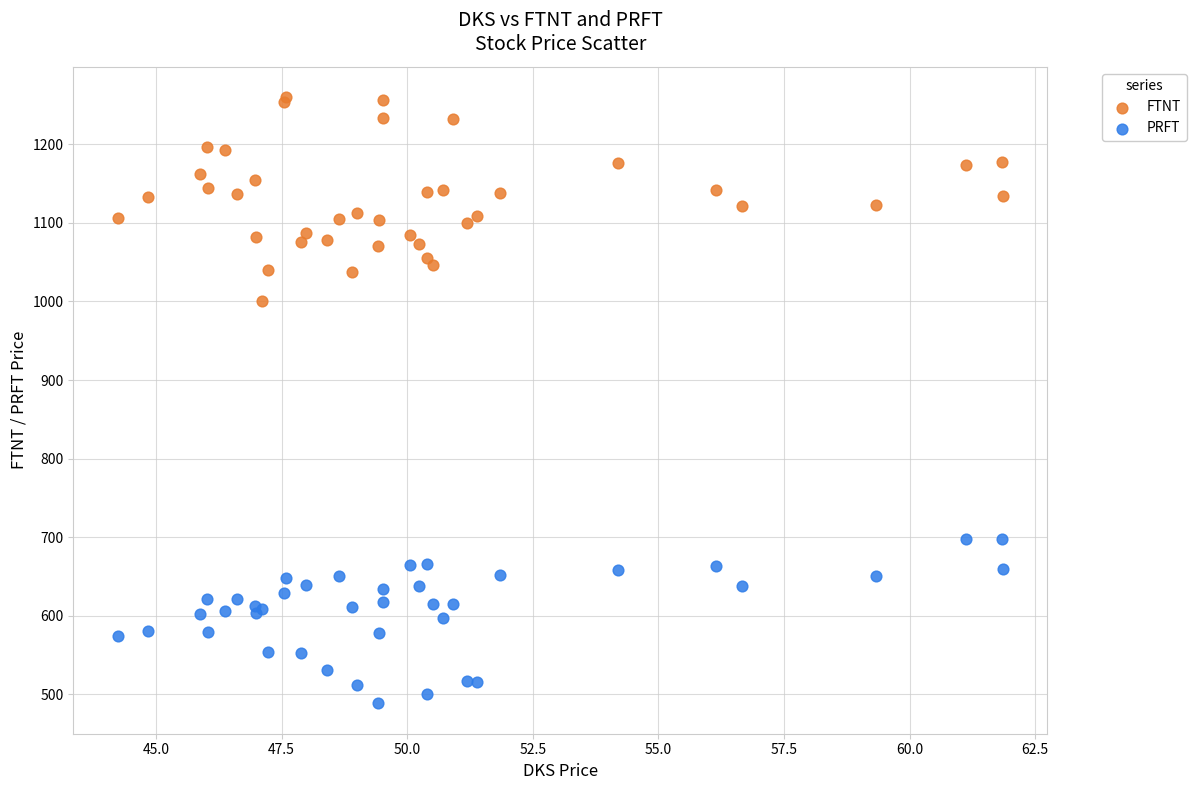

Which series contains the highest Y value?

FTNT